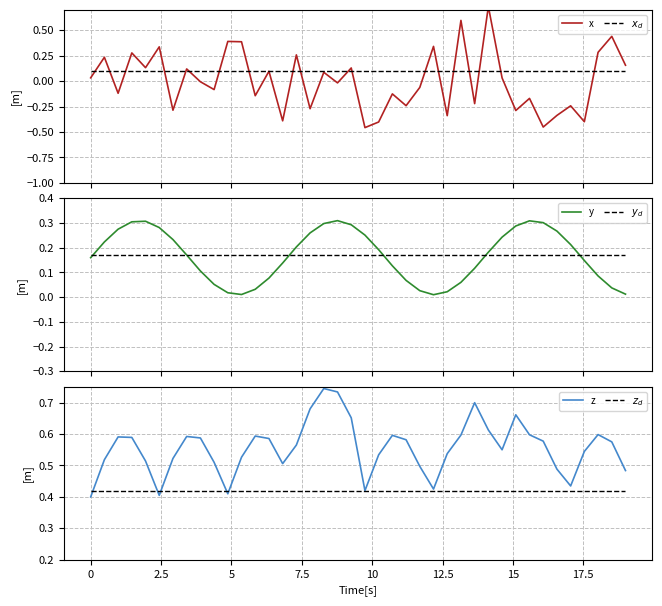

List the series in order of their peak value, highest first.

z, x, $z_d$, y, $y_d$, $x_d$